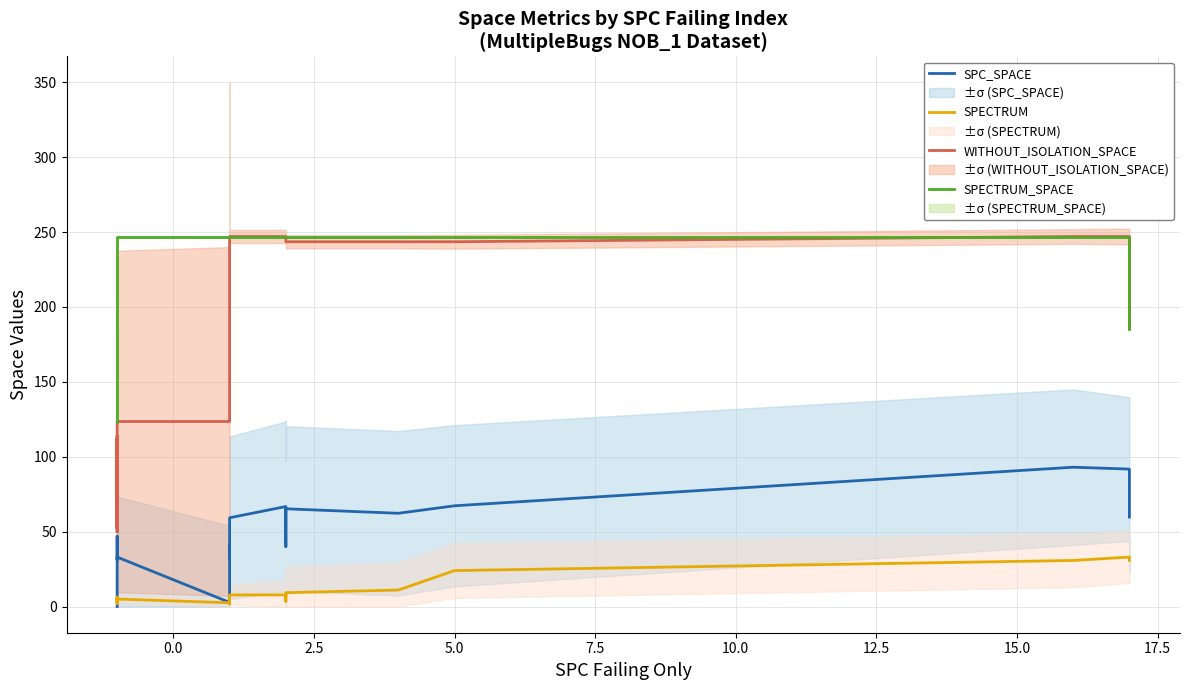

True or false: SPECTRUM and WITHOUT_ISOLATION_SPACE intersect in this chart.

False